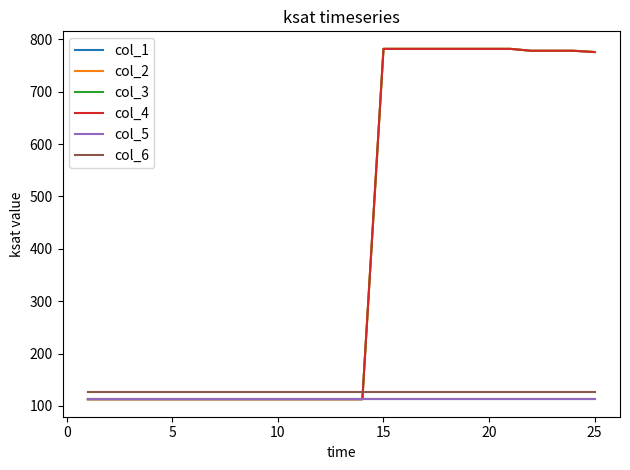

List the series in order of their peak value, highest first.

col_2, col_3, col_4, col_6, col_1, col_5